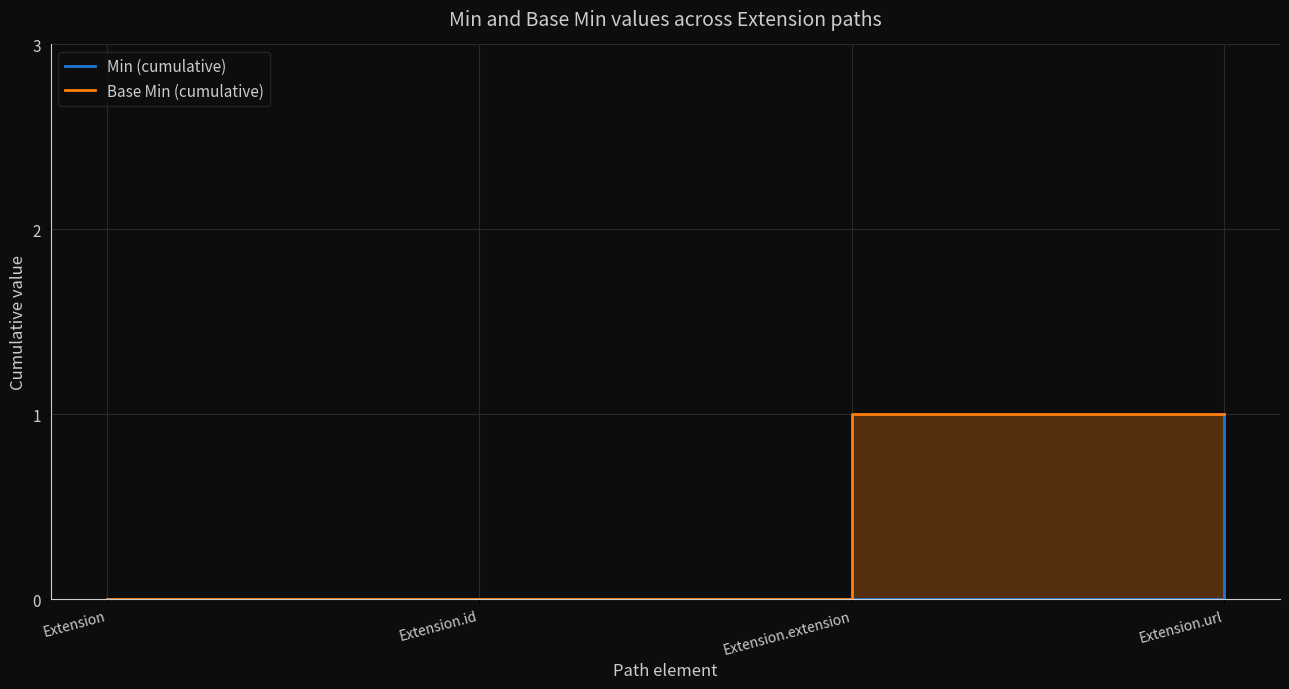

True or false: Min (cumulative) has a value of 1 at Extension.

False